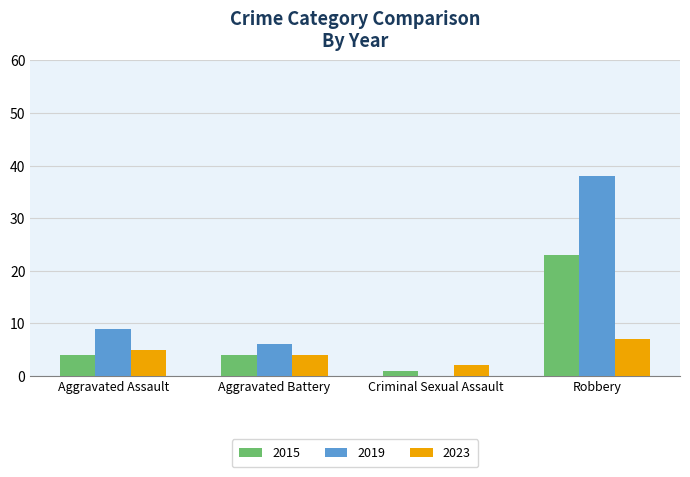

What is the sum of the 2023 values at Aggravated Assault and Aggravated Battery?

9